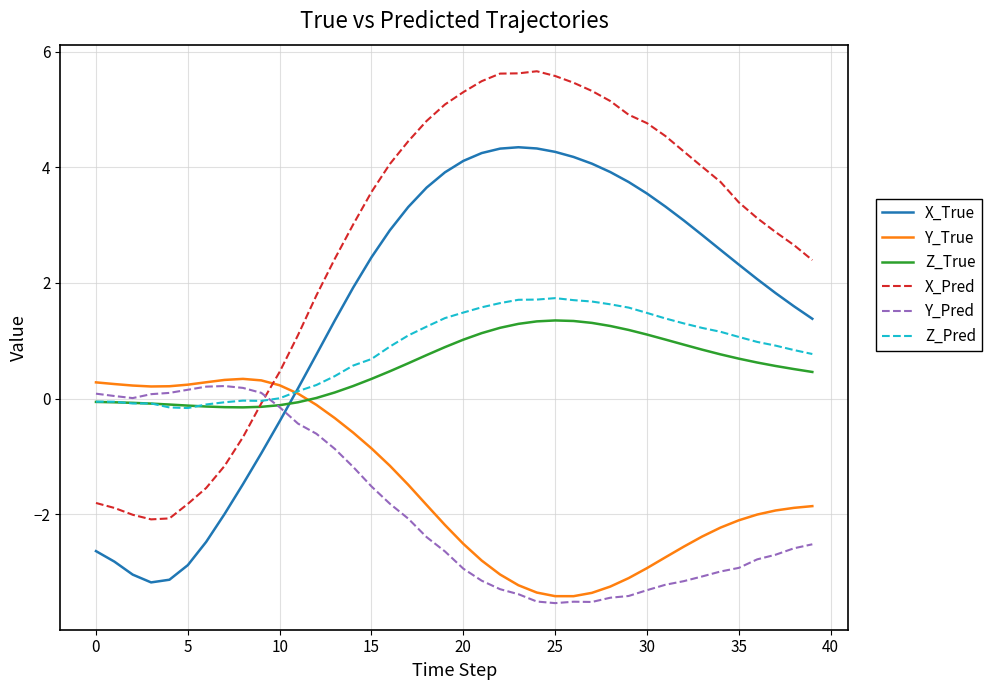

What is the greatest value displayed?

5.7